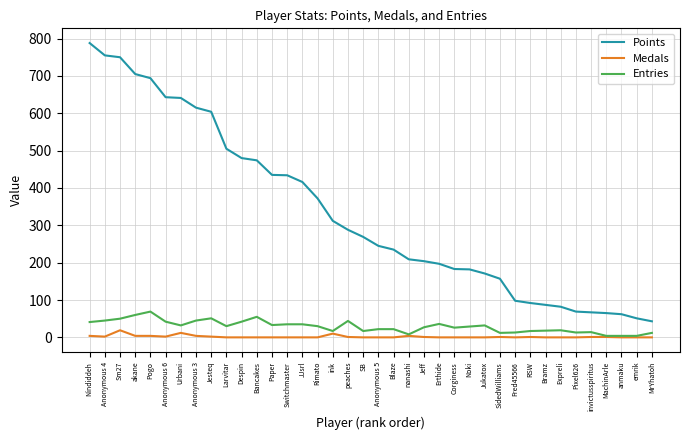

What are all the series names shown in the legend?

Points, Medals, Entries